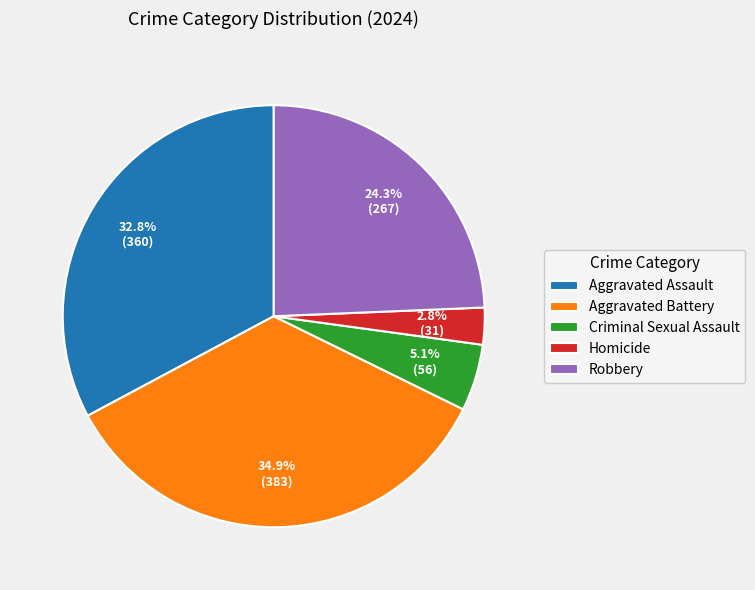

To the nearest percent, what is the average slice percentage?

20%